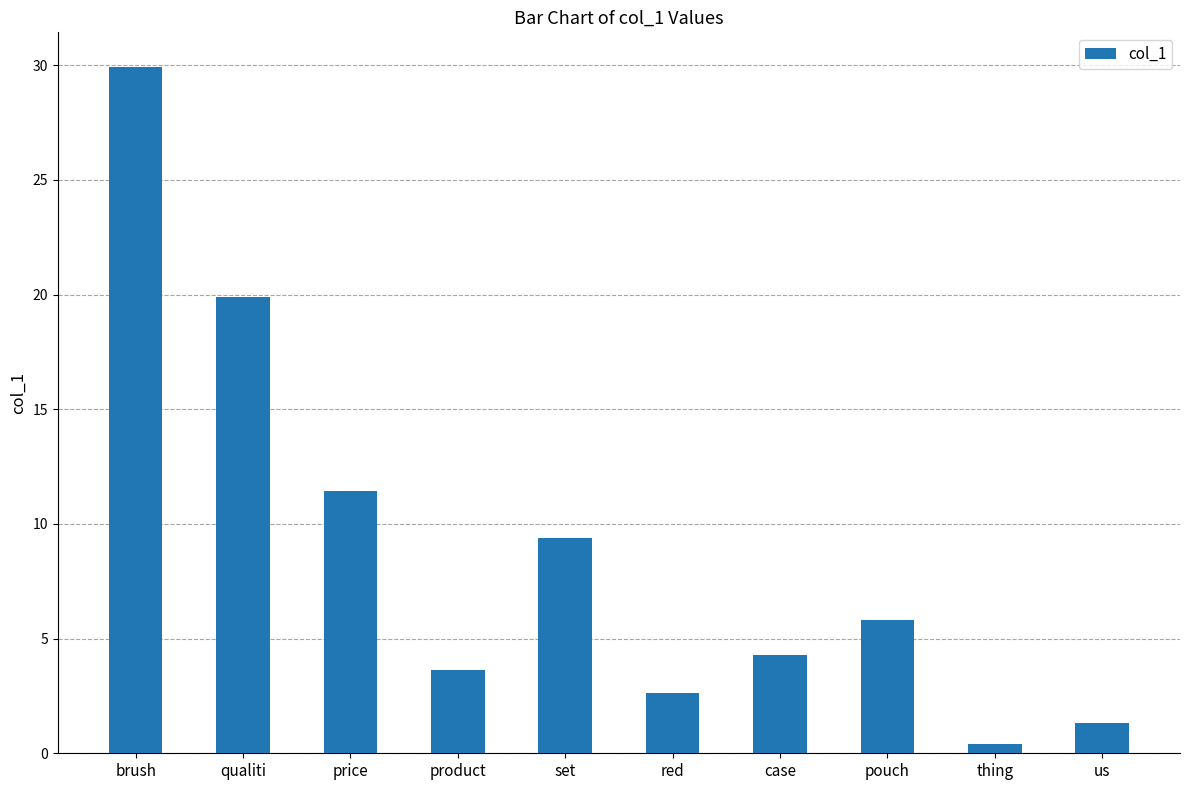

Which has a higher value, thing or price?

price